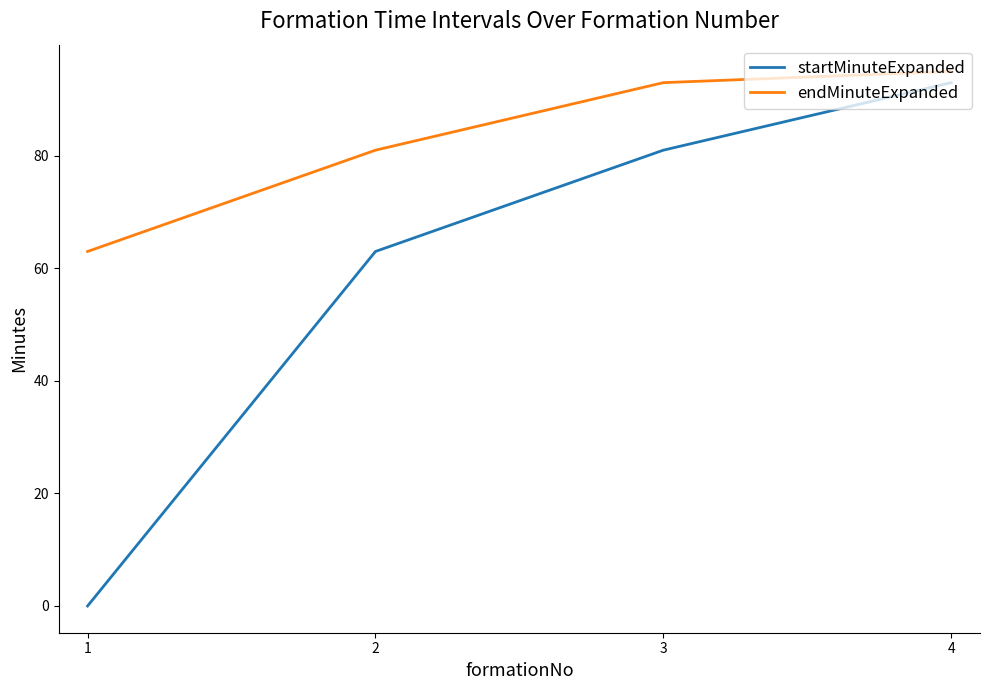

True or false: endMinuteExpanded has a value of 154 at 4.

False